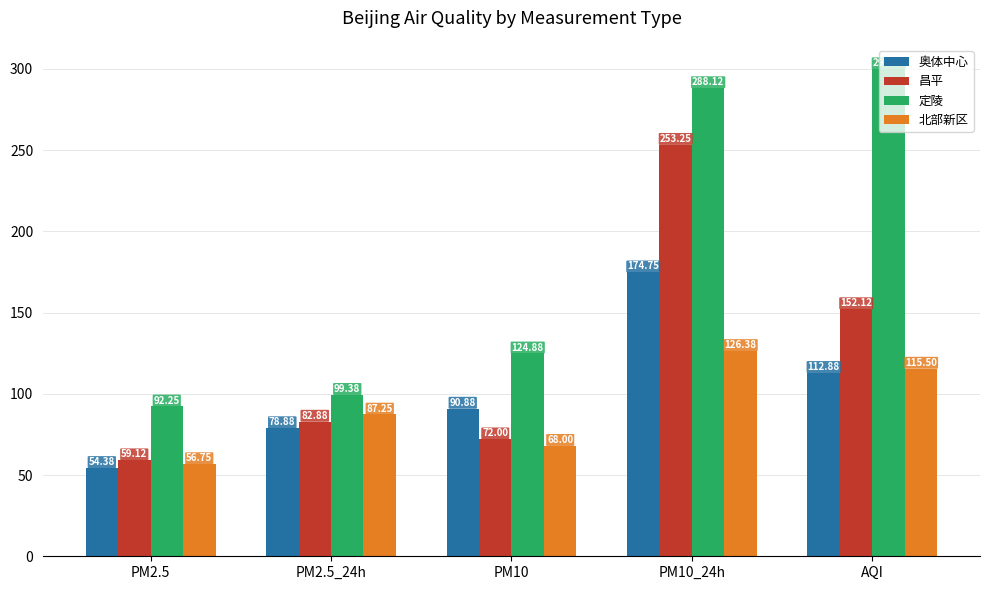

Which series has the largest range (max minus min)?

定陵